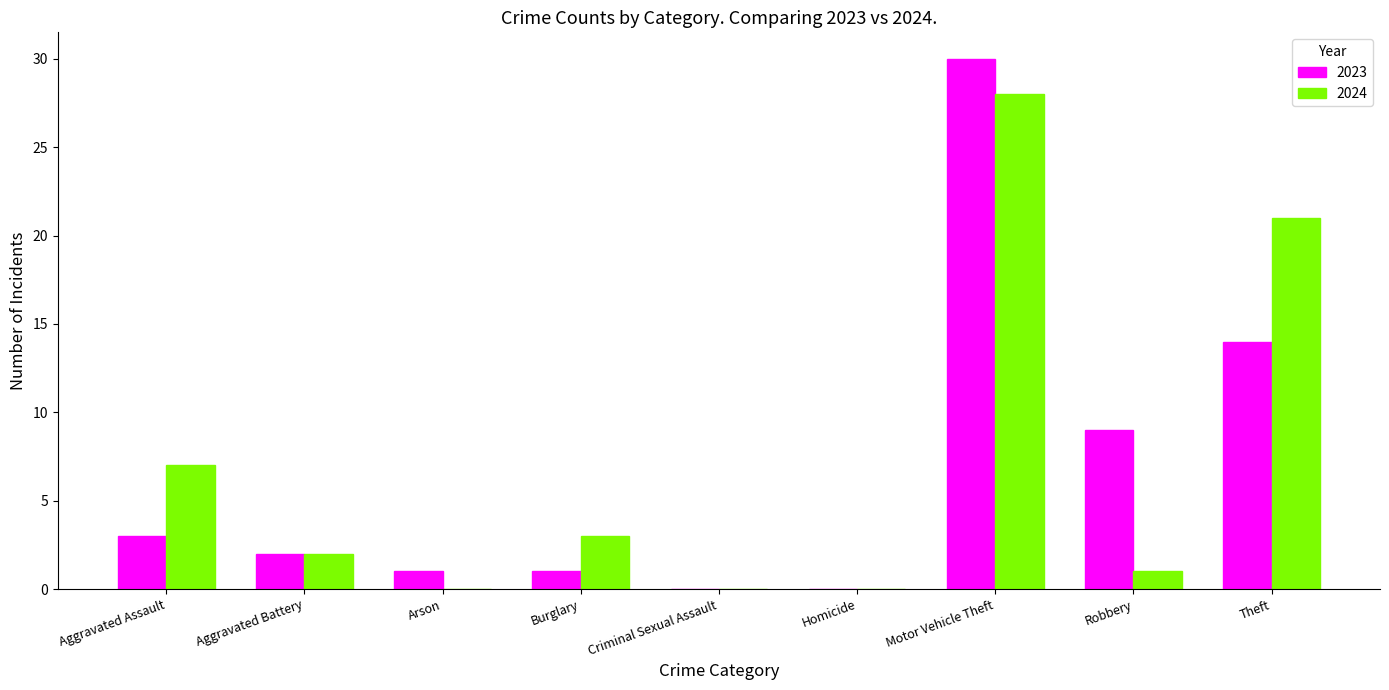

What are all the series names shown in the legend?

2023, 2024